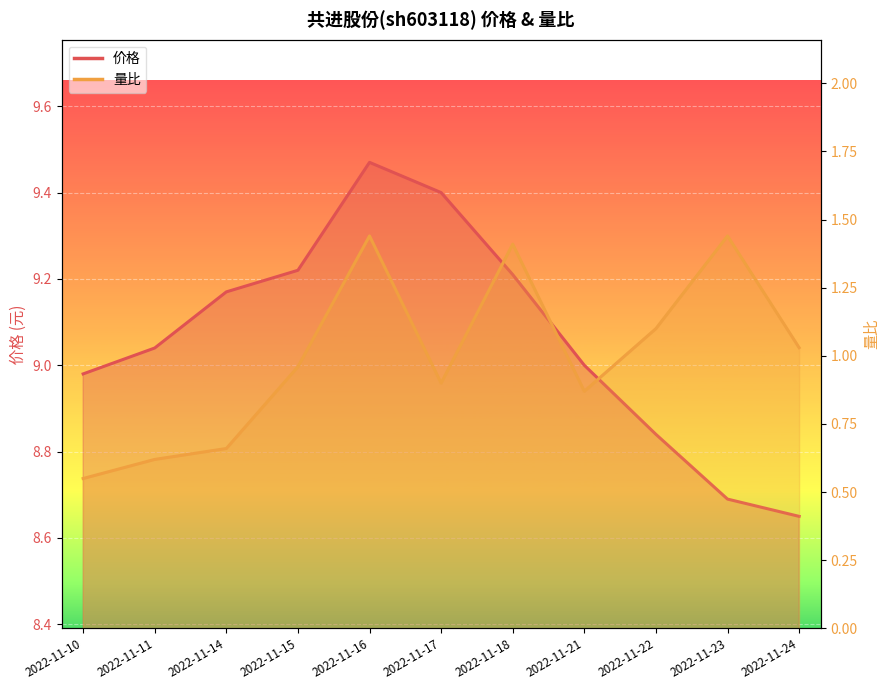

How many interior local peaks does the 价格 series have?

1